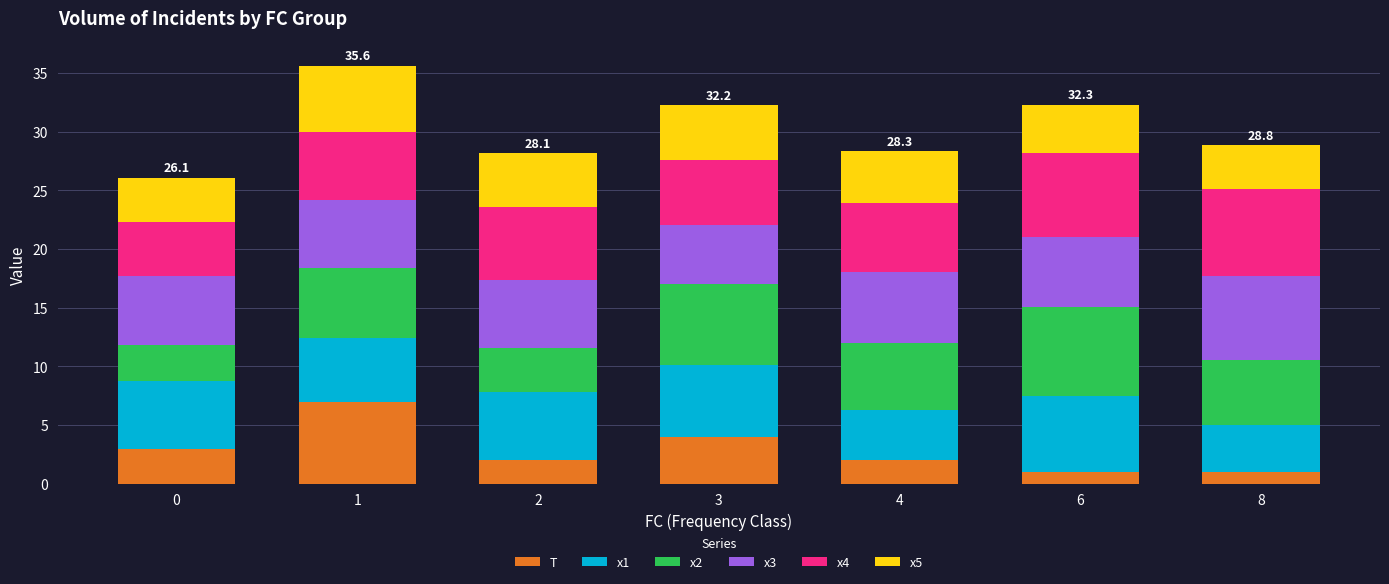

What is the lowest value of the T series?

1.0